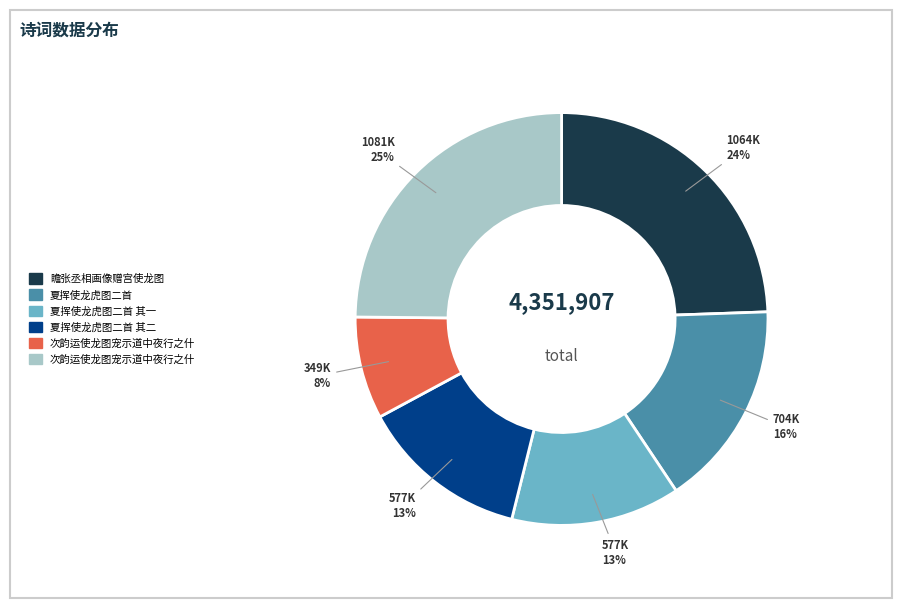

To the nearest percent, what is the average slice percentage?

17%